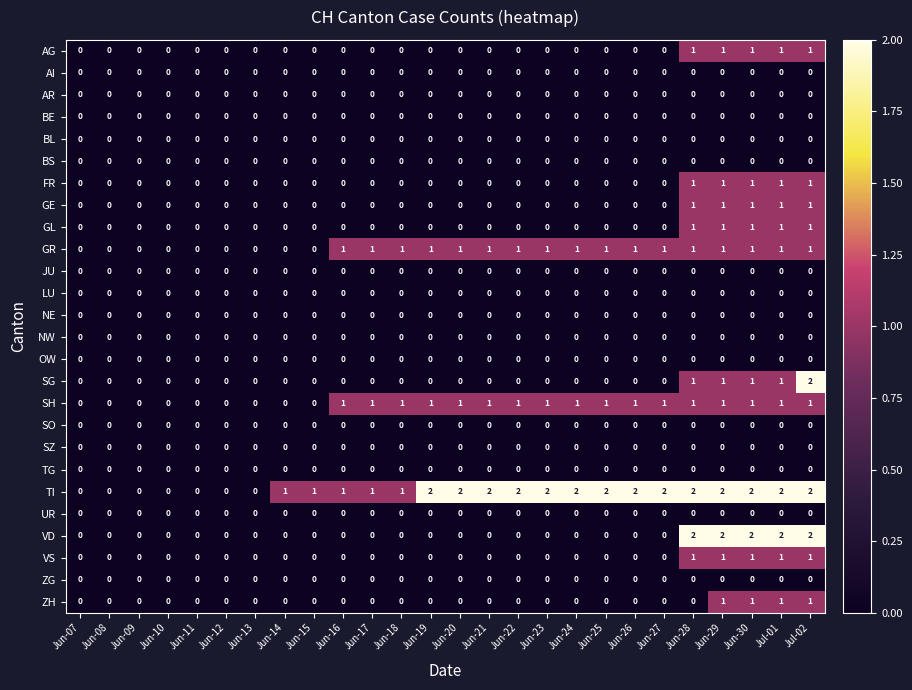

Between Jun-17 and Jun-23, which series saw the biggest shift?

TI